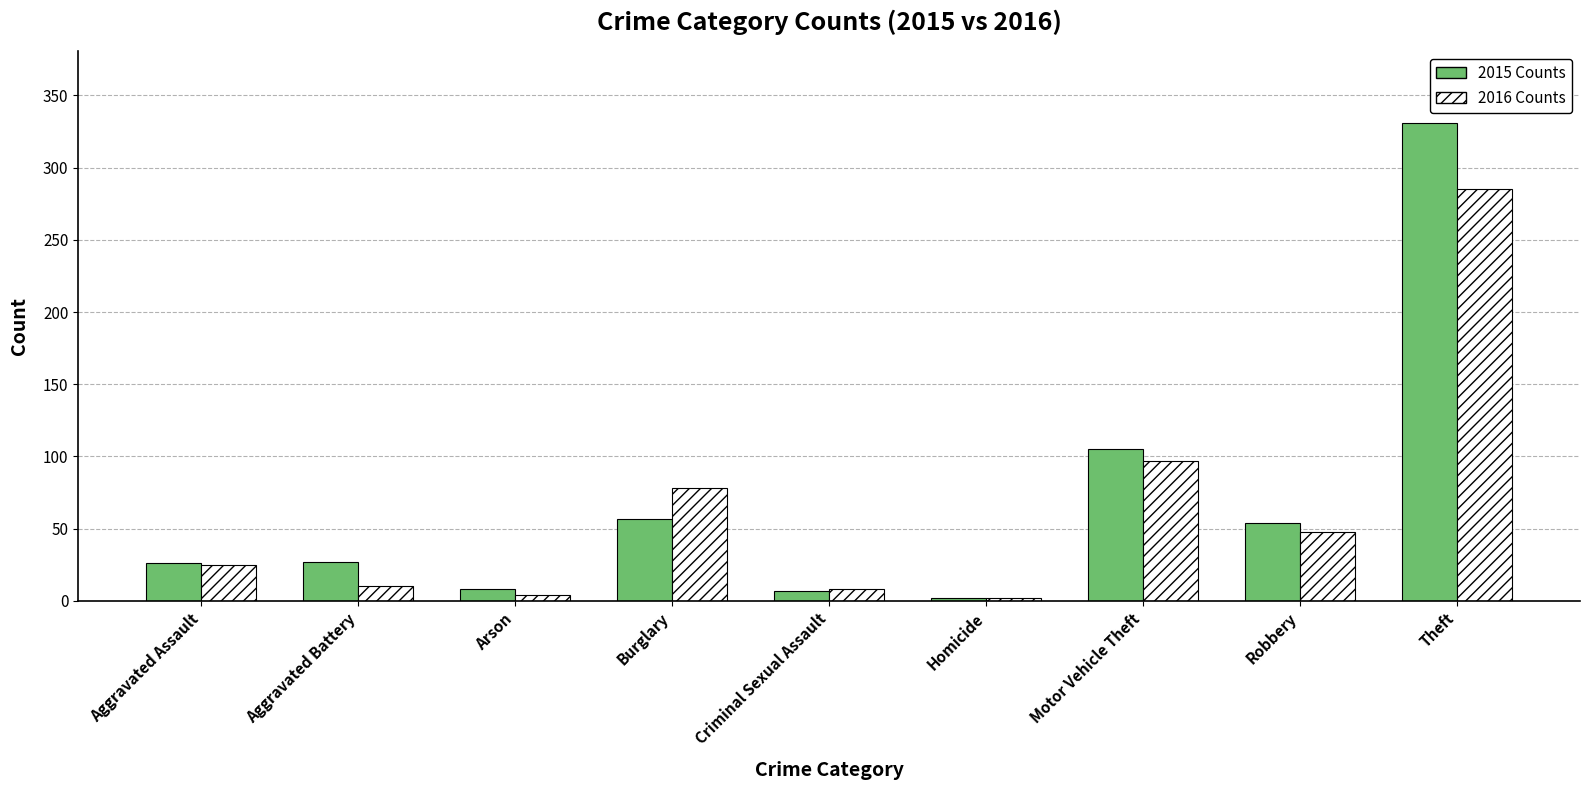

Which category has the highest value across all series?

Theft